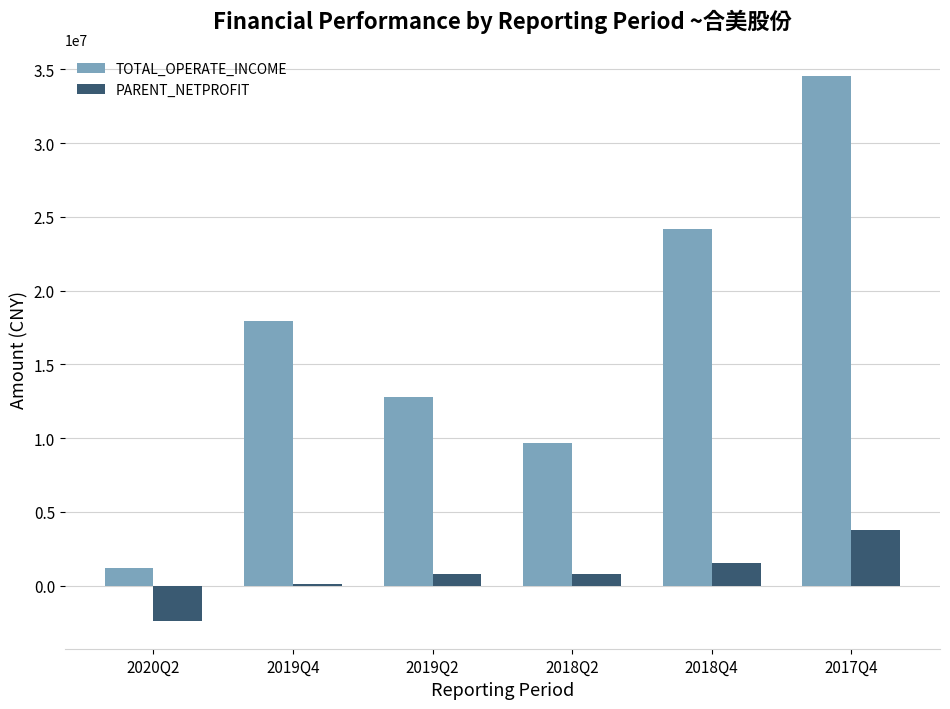

What is the greatest value displayed?

34519366.7